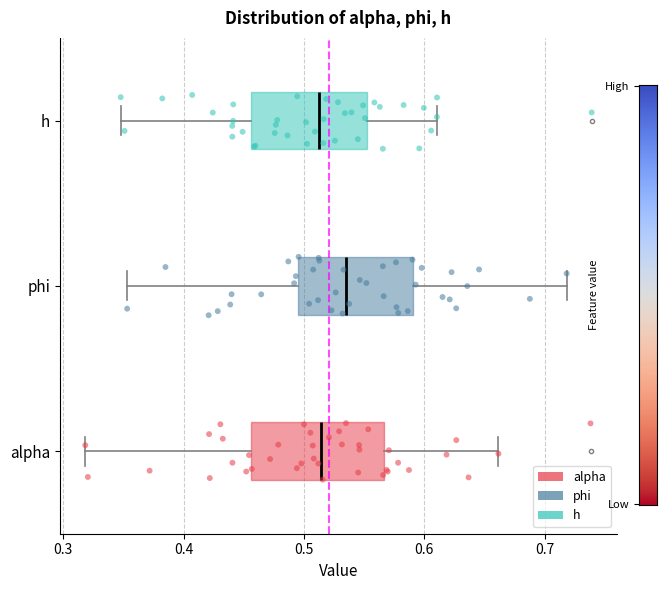

Comparing the boxes themselves (not the whiskers), which one is the widest?

alpha